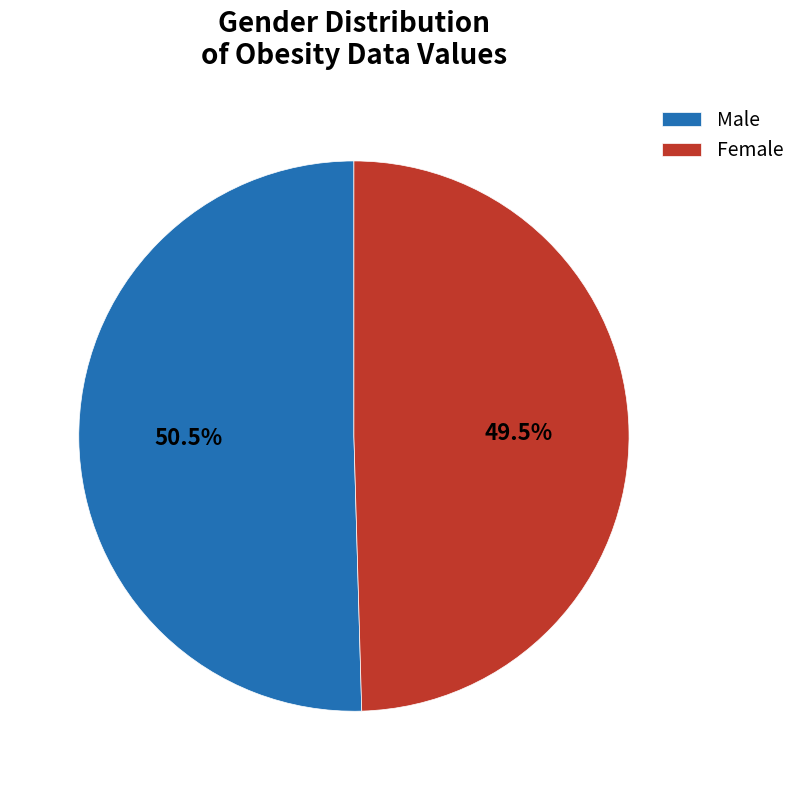

Which slice represents more than half of the pie?

Male